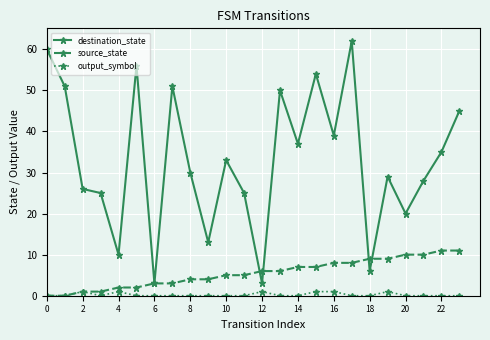

Which series has the largest total across all categories?

destination_state